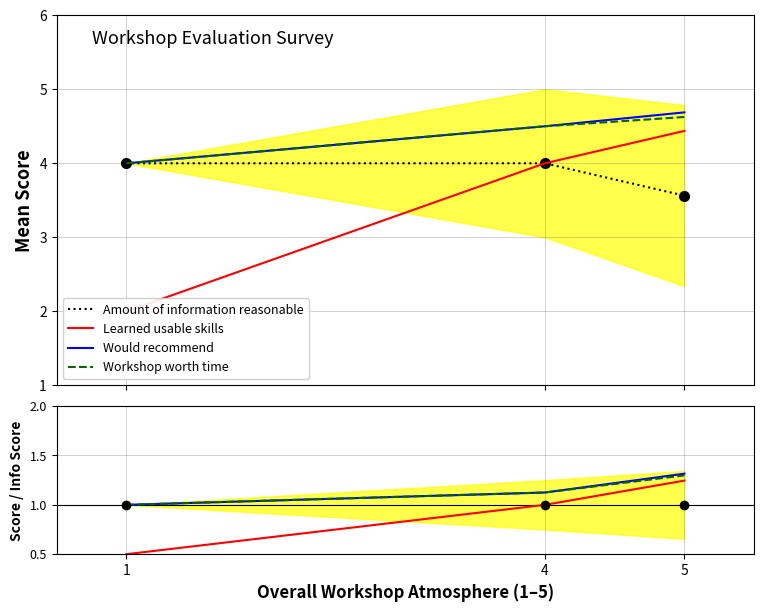

At 5, list the series in order from smallest to largest.

Learned usable skills, Workshop worth time, Would recommend, Amount of information reasonable